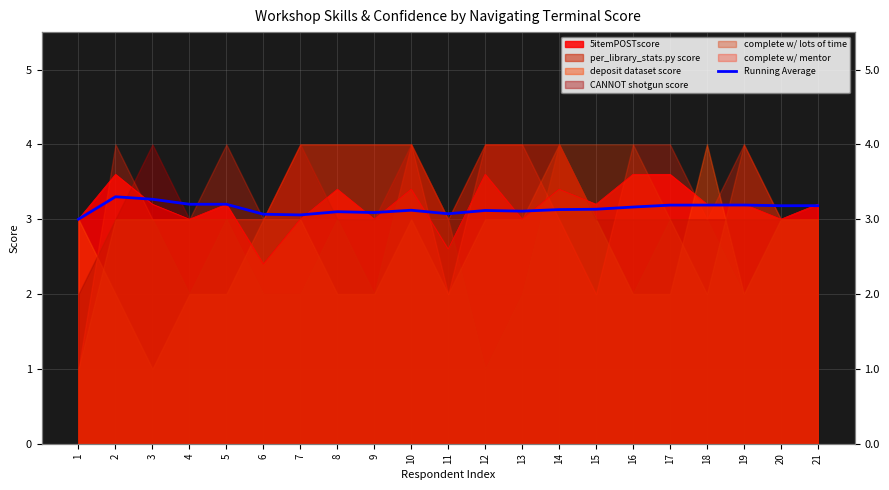

How many points are lower than both their immediate neighbors (excluding endpoints)?

5